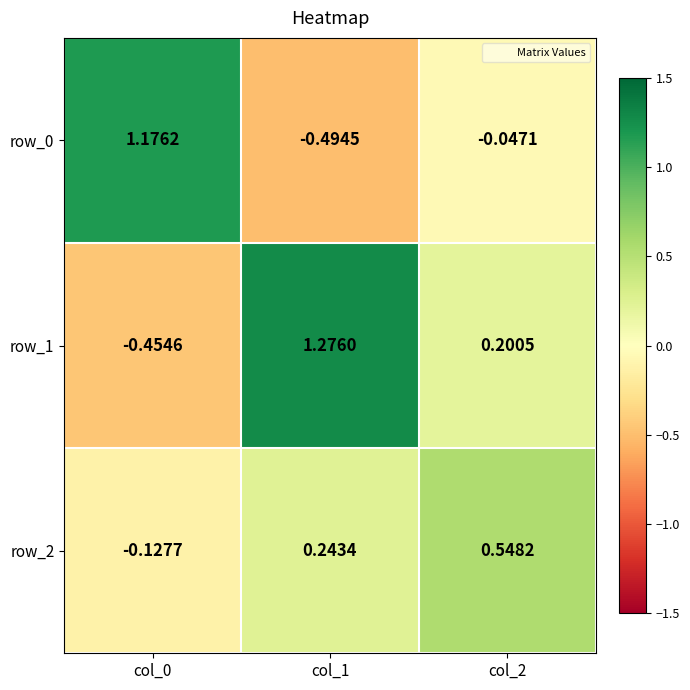

Which category has the highest value across all series?

col_1